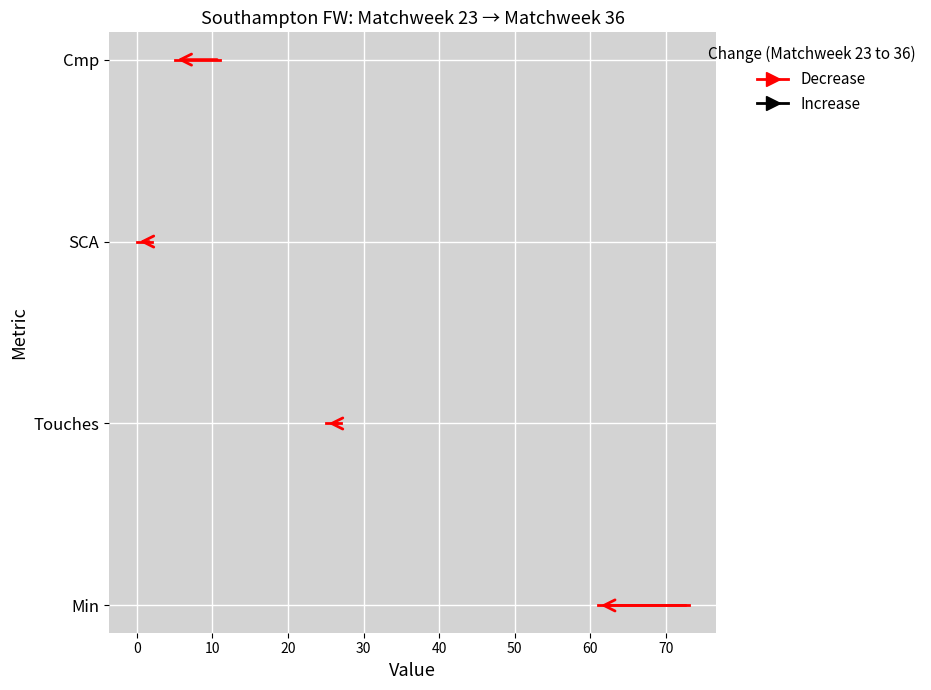

Is the value of Decrease: Cmp at 0 greater than the value of Decrease: SCA at 0?

Yes